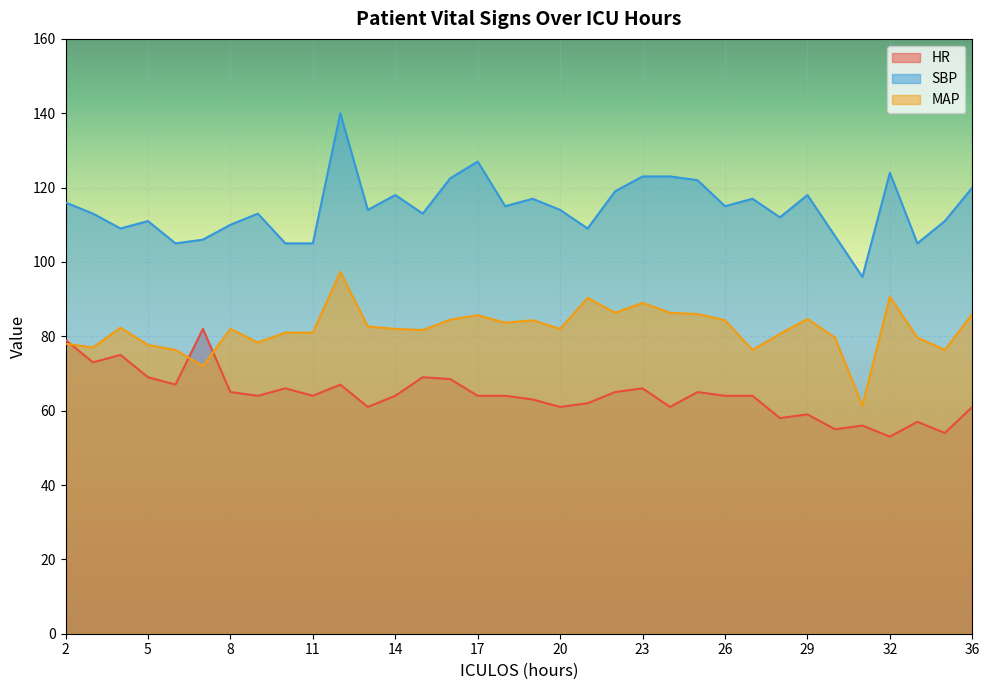

Reading right to left, what are all the values shown in this chart?

HR: 61.0	54.0	57.0	53.0	56.0	55.0	59.0	58.0	64.0	64.0	65.0	61.0	66.0	65.0	62.0	61.0	63.0	64.0	64.0	68.5	69.0	64.0	61.0	67.0	64.0	66.0	64.0	65.0	82.0	67.0	69.0	75.0	73.0	79.0
SBP: 120.0	111.0	105.0	124.0	96.0	107.0	118.0	112.0	117.0	115.0	122.0	123.0	123.0	119.0	109.0	114.0	117.0	115.0	127.0	122.5	113.0	118.0	114.0	140.0	105.0	105.0	113.0	110.0	106.0	105.0	111.0	109.0	113.0	116.0
MAP: 86.0	76.3	79.7	90.7	61.3	79.7	84.7	80.7	76.3	84.3	86.0	86.3	89.0	86.3	90.3	82.0	84.3	83.7	85.7	84.5	81.7	82.0	82.7	97.3	81.0	81.0	78.3	82.0	72.0	76.3	77.7	82.3	77.0	78.0